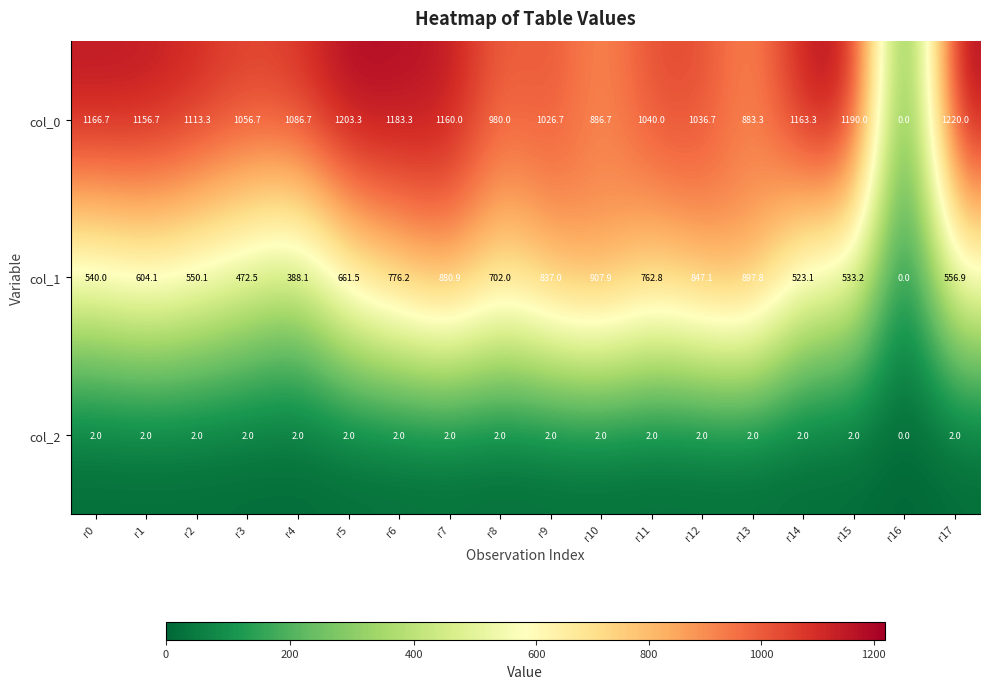

Is the value of col_2 at r5 greater than the value of col_1 at r6?

No